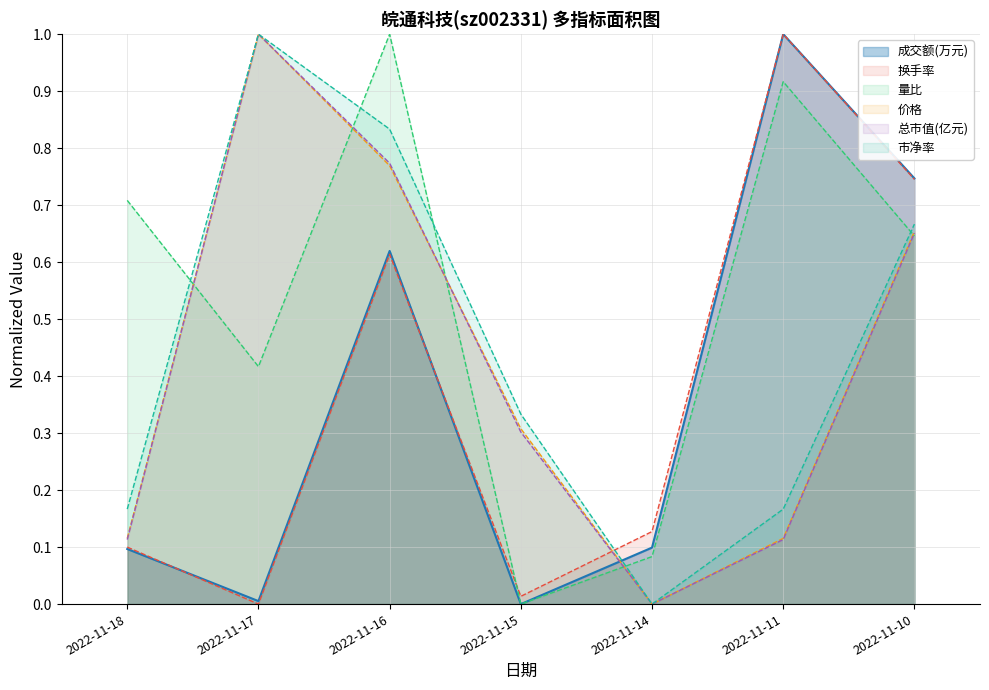

What is the sum of the 成交额(万元) values at 2022-11-10 and 2022-11-14?

0.8